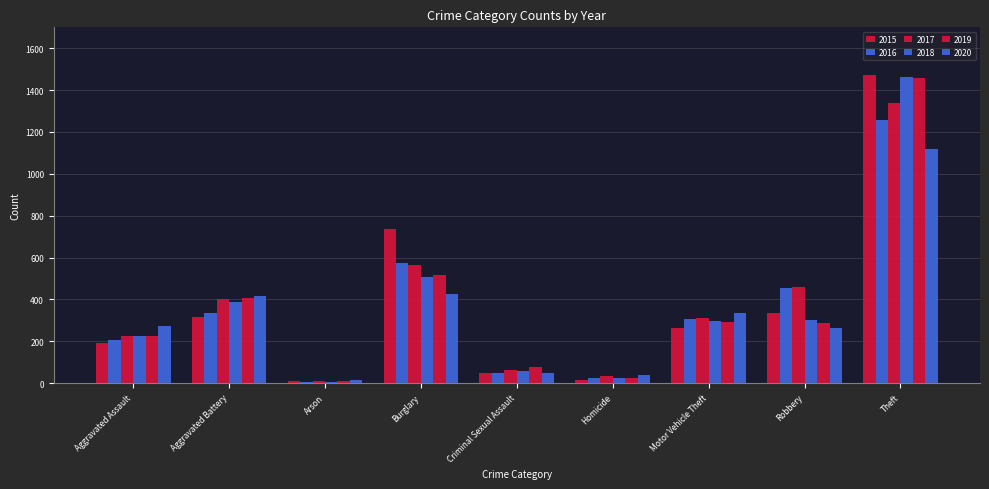

How many data points does each series have?

9